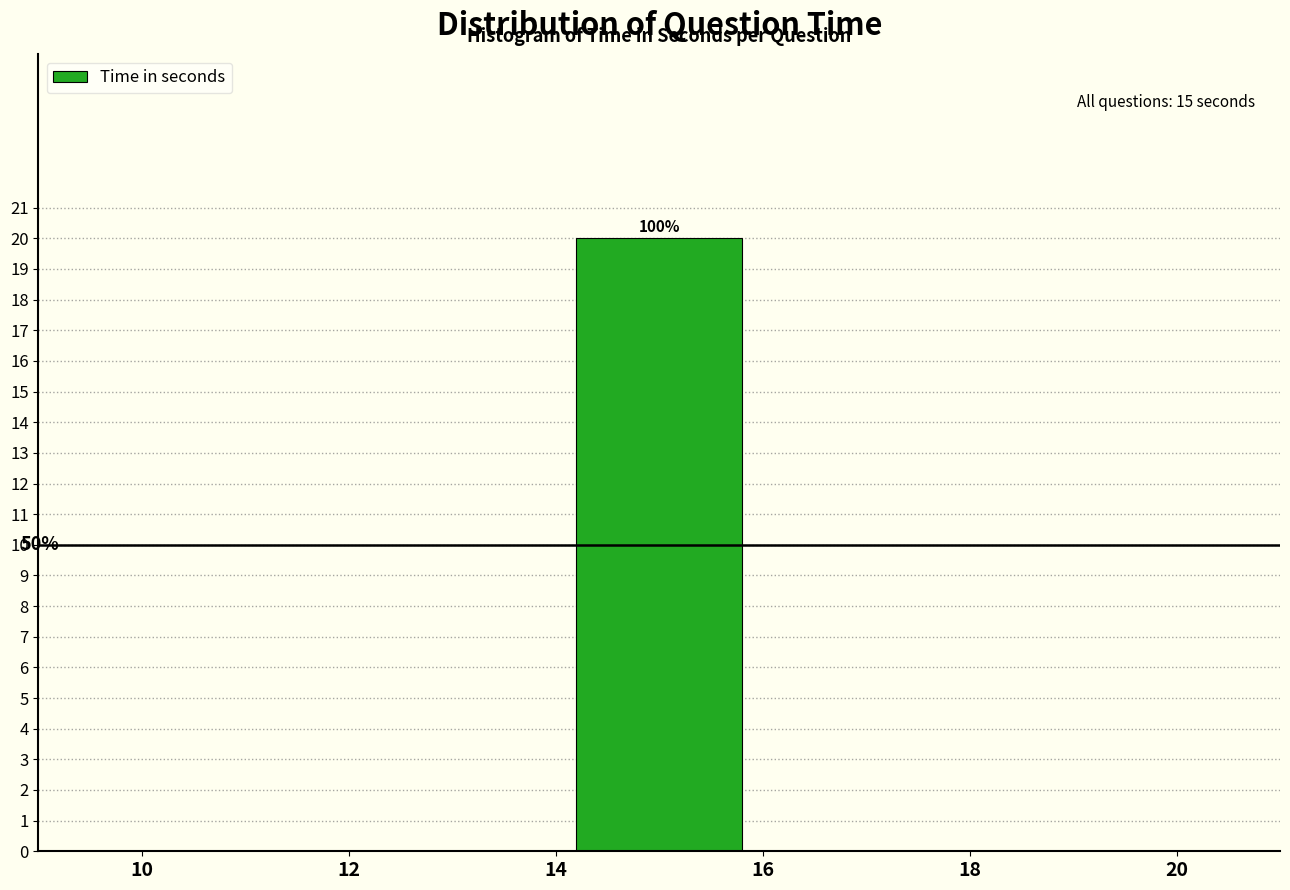

Over which range of the x-axis is the bar tallest?

14 to 16